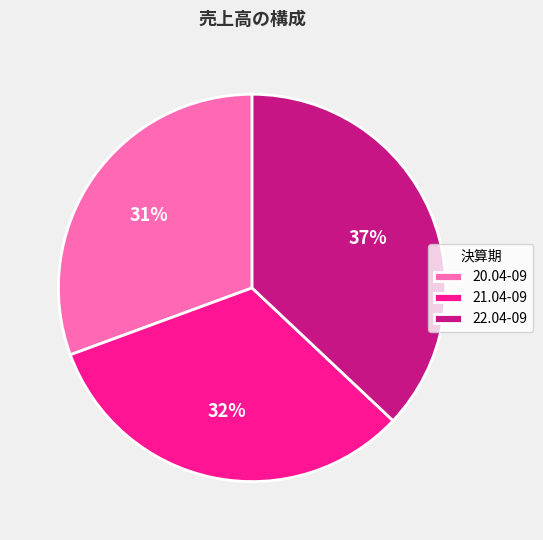

To the nearest percent, what is the combined percentage of 22.04-09 and 21.04-09?

69%